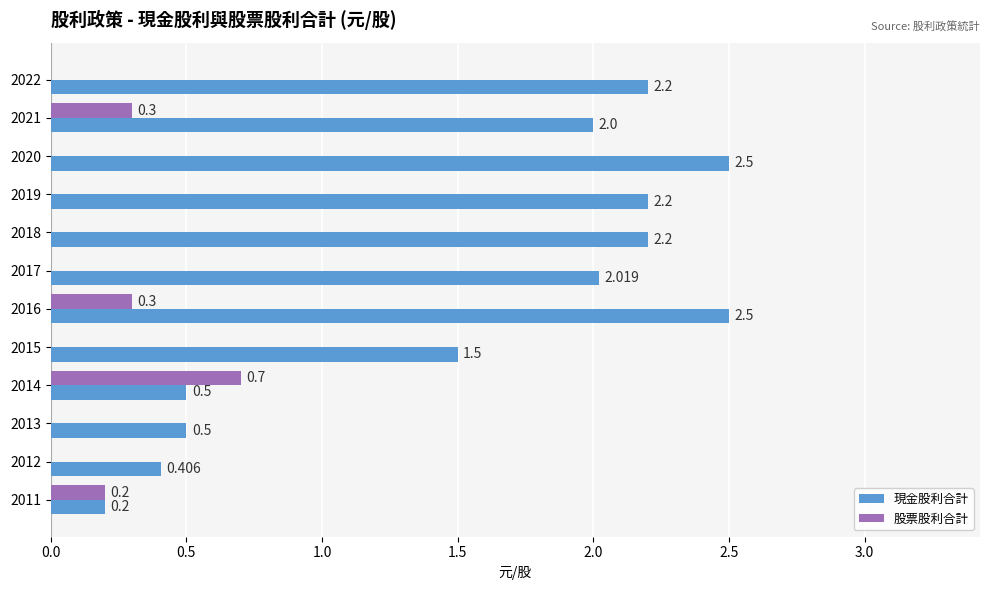

What is the sum of all 現金股利合計 values?

18.7